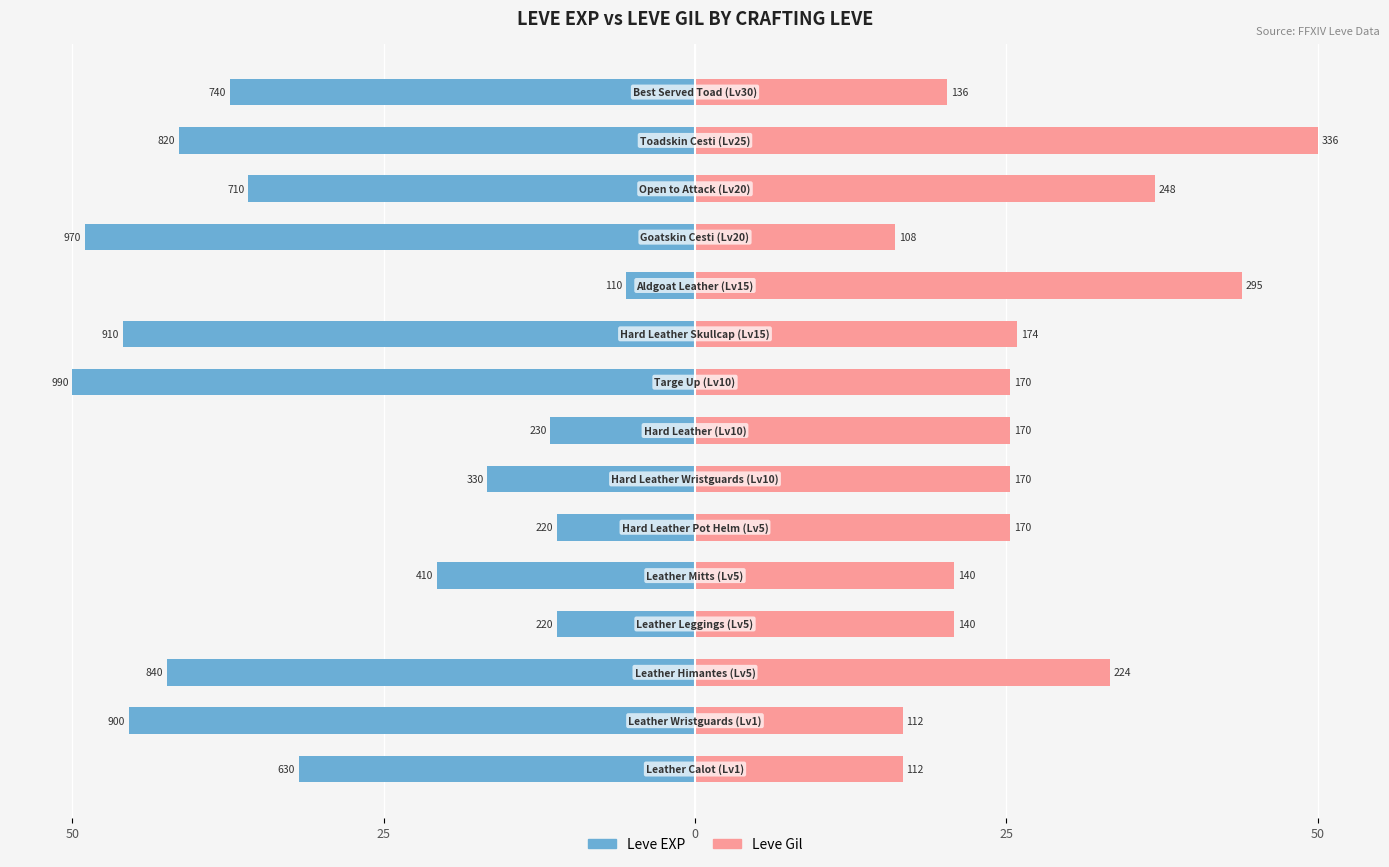

How many values in the Leve Gil series are below 25?

6